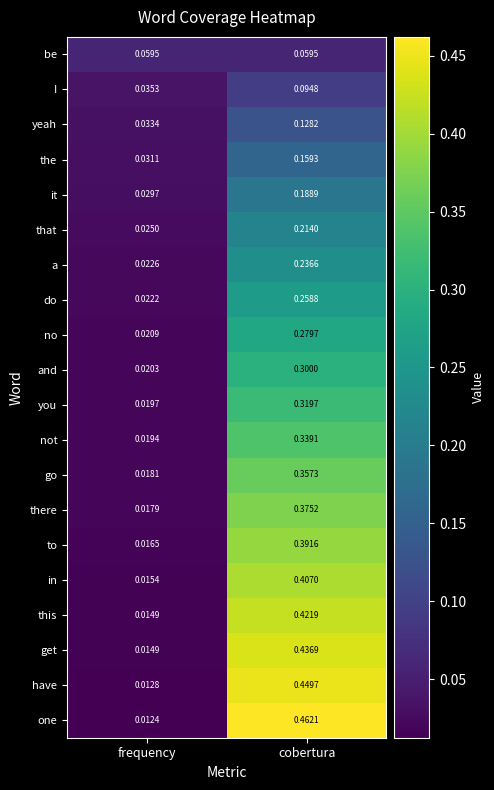

Which series has the widest spread of values?

one